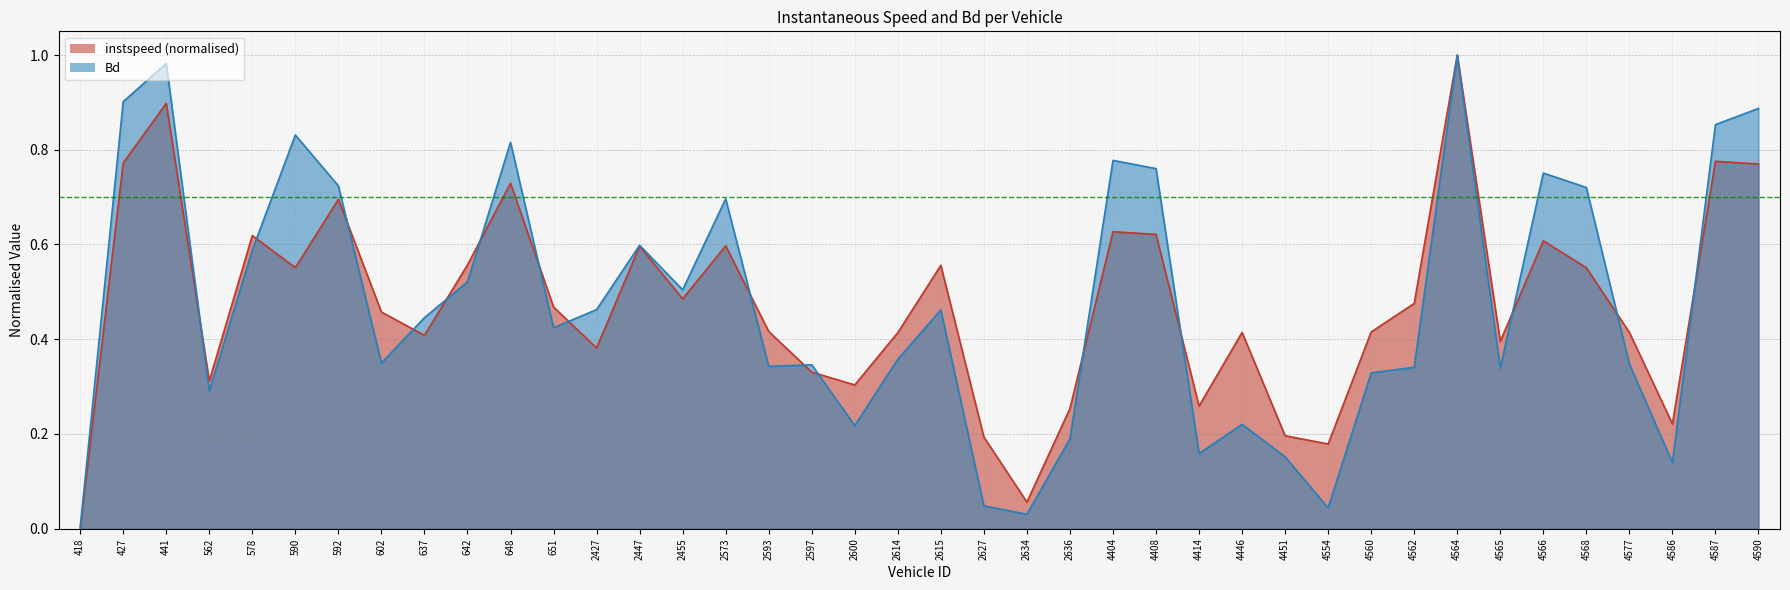

At which label is Bd closest to 0?

418